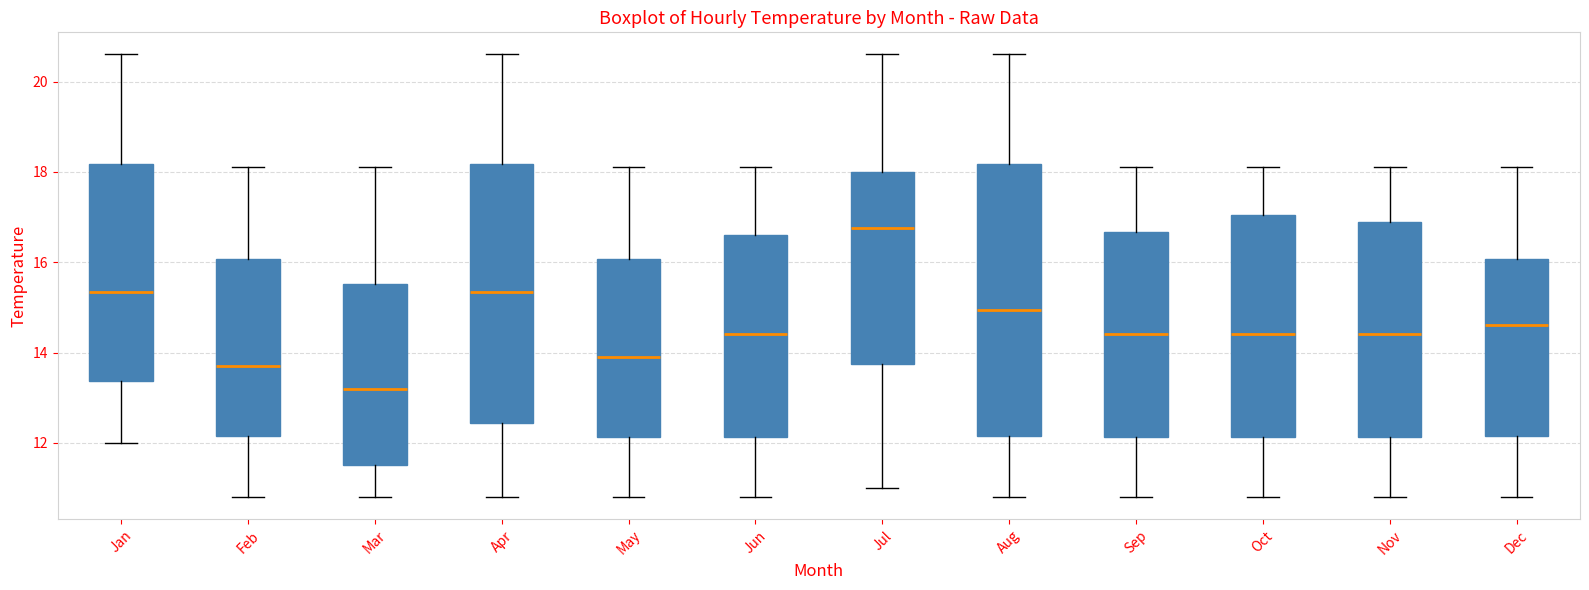

Comparing the boxes themselves (not the whiskers), which one is the tallest?

Aug